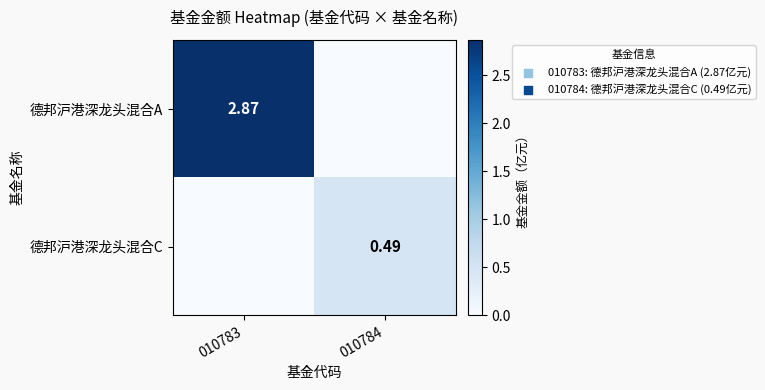

The value of 德邦沪港深龙头混合A at 010783 is 2.9. True or false?

True